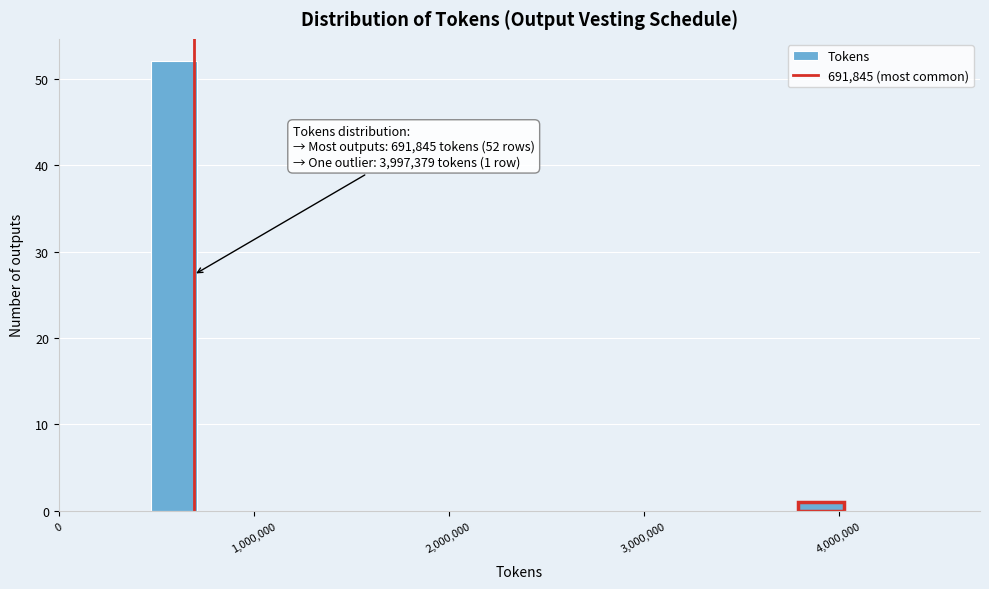

Read against the x-axis, roughly where is the centre of the tallest bar?

600000